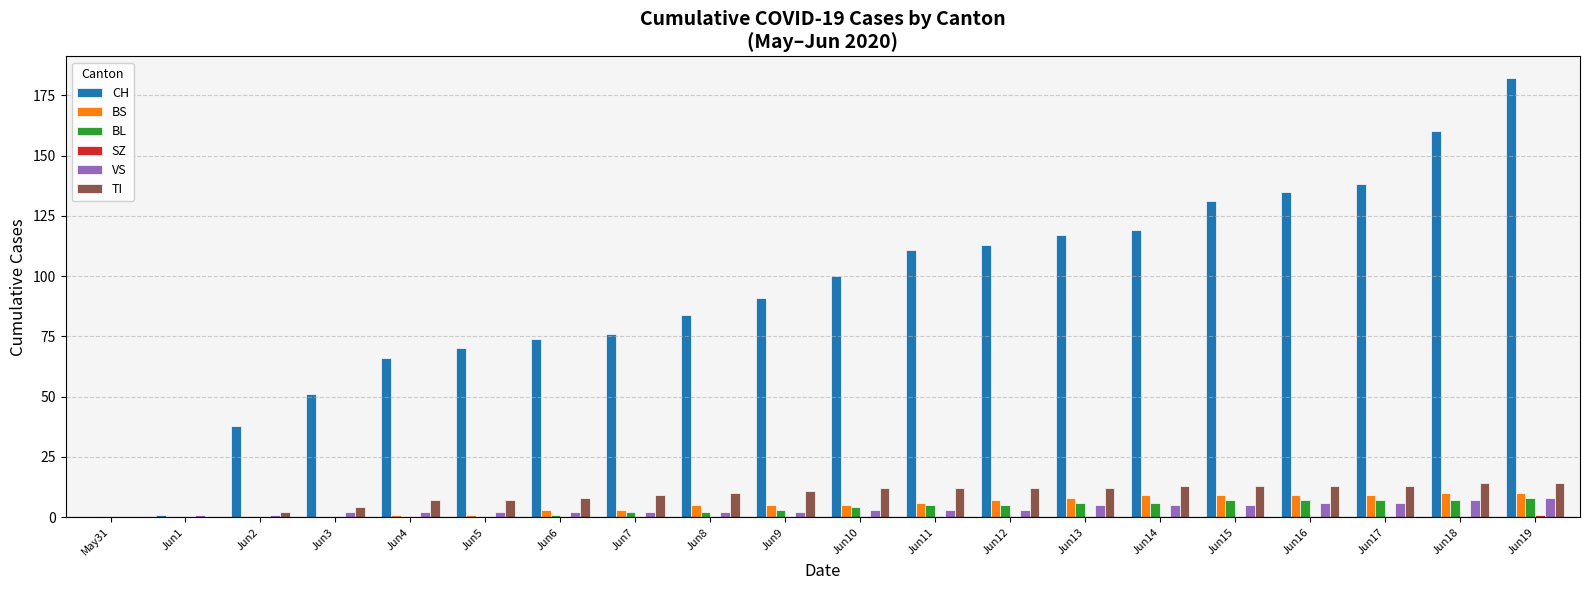

True or false: BS has a value of 10 at Jun18.

True